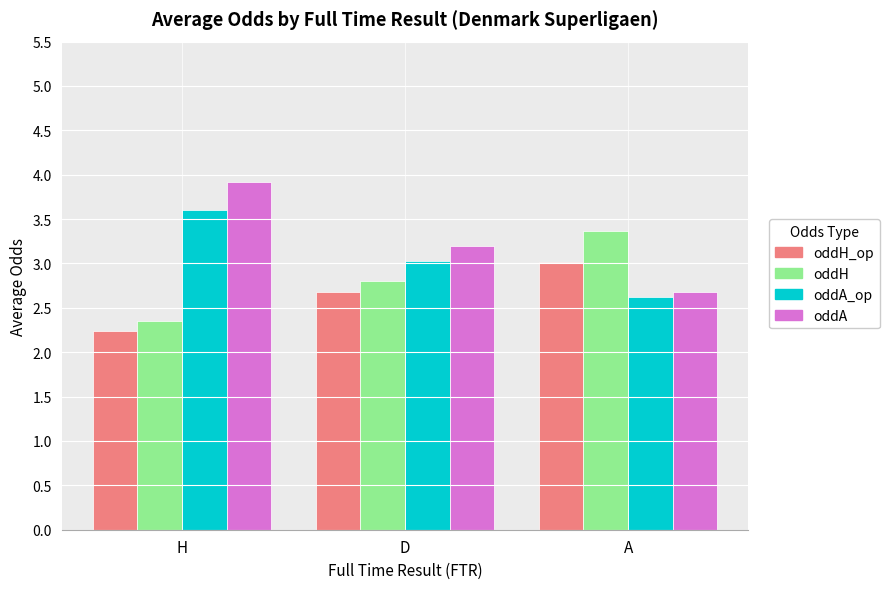

What is the difference between the oddH values at D and A?

0.6